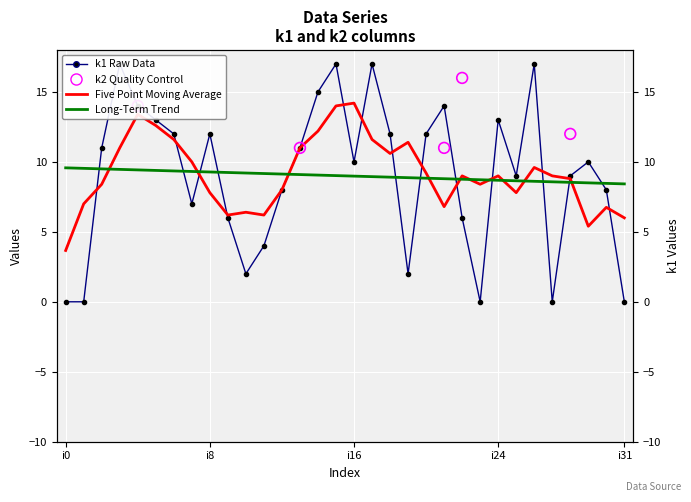

What is the change in value from i0 to i17?

+17